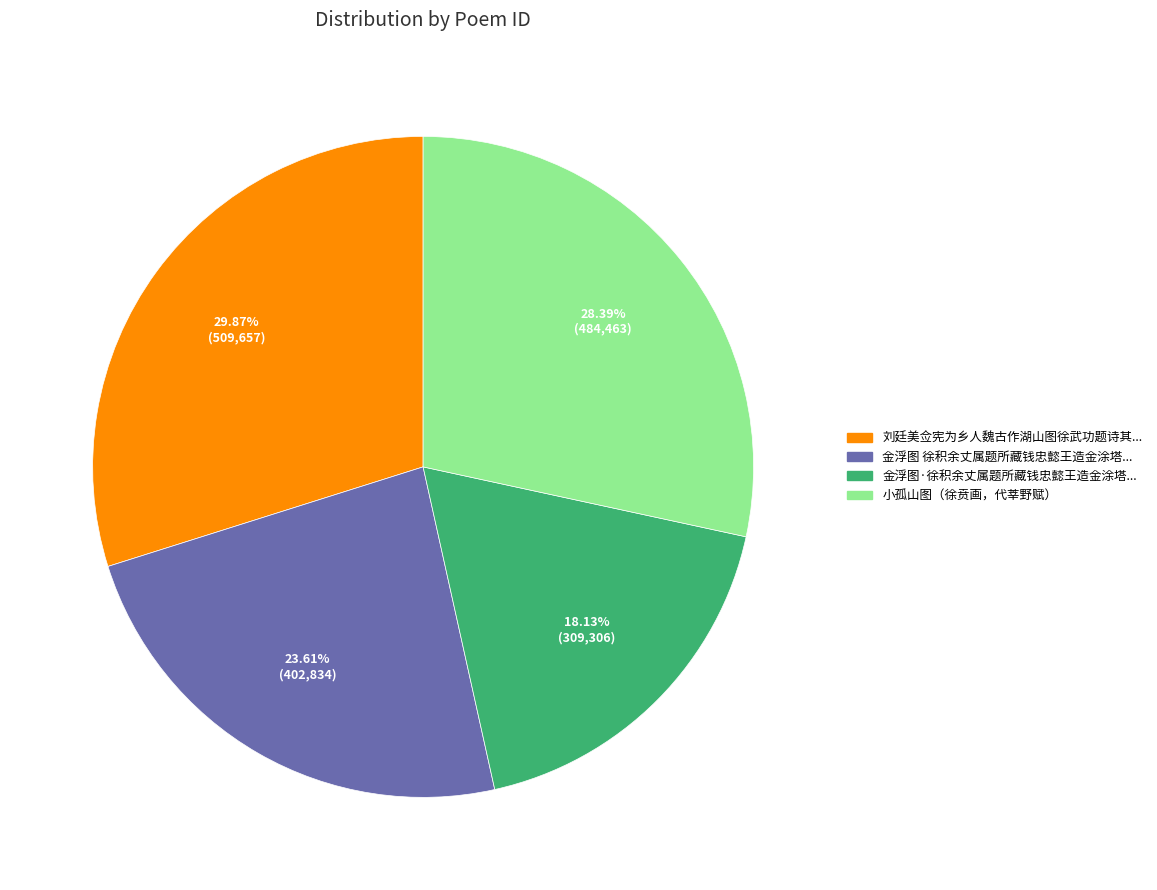

Does any single category account for the majority?

No